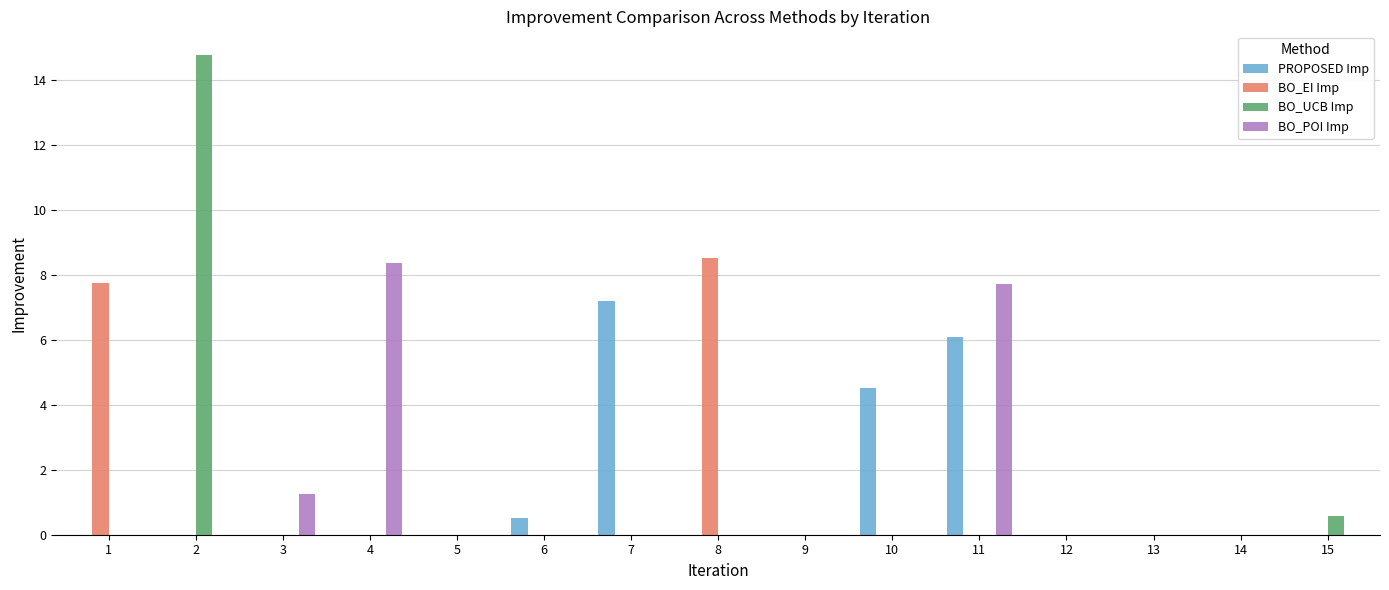

What is the total value across all series at 2?

14.8